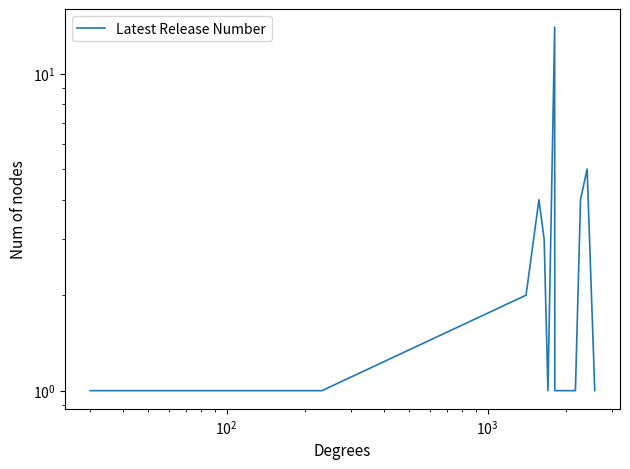

What is the average value?

3